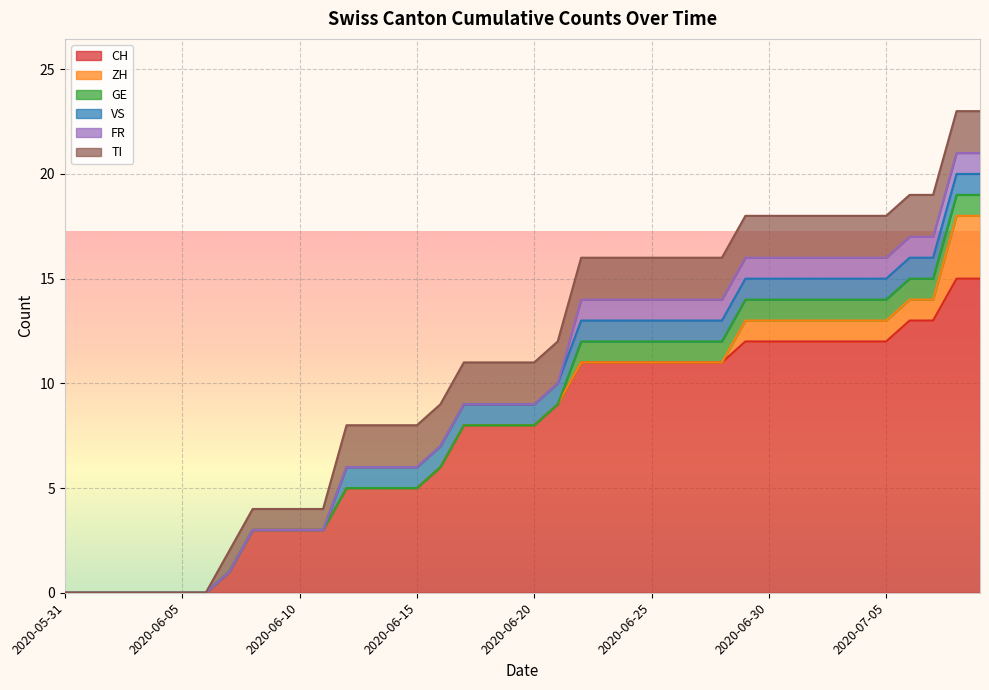

What is the highest value of the ZH series?

3